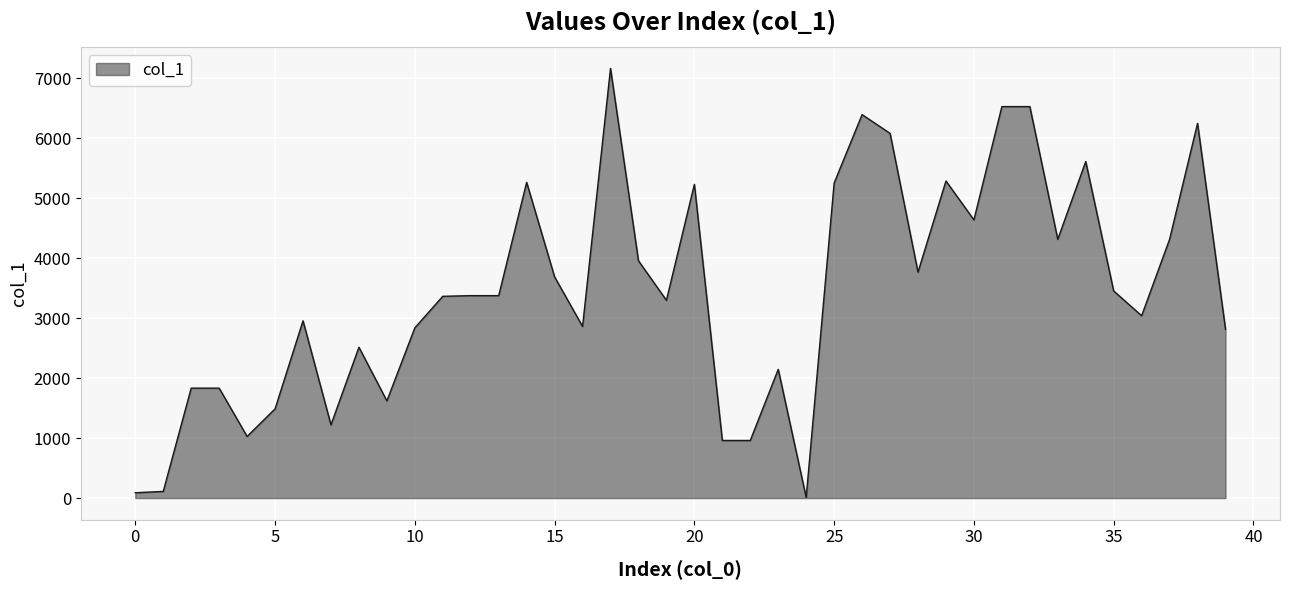

Does the chart have visible grid lines?

Yes